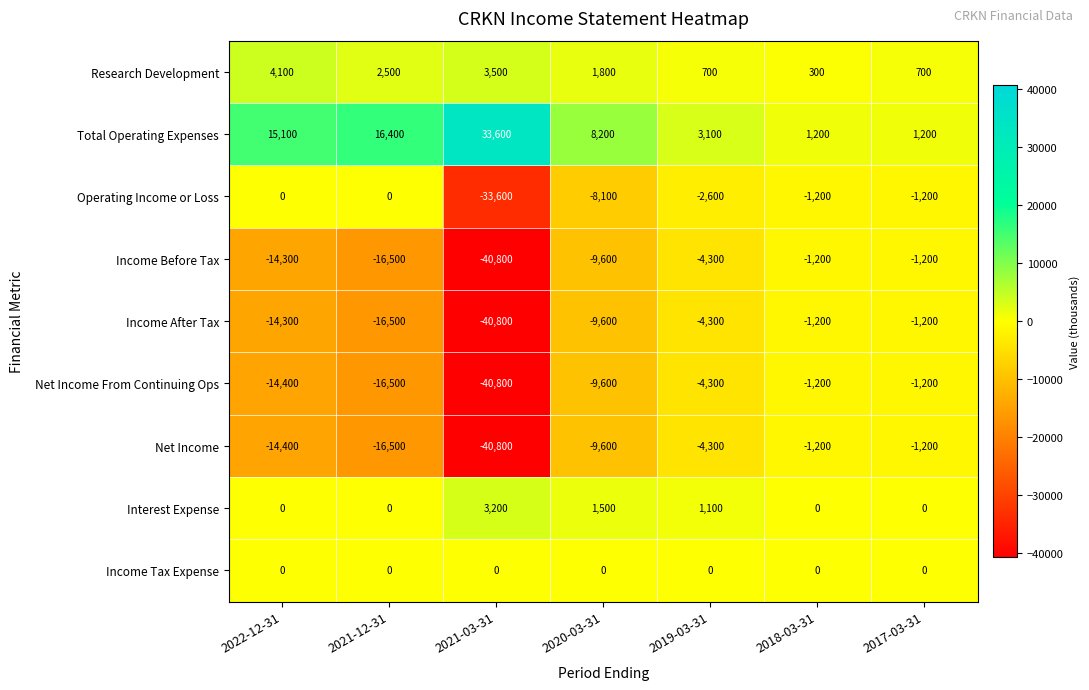

Which category has the lowest value across all series?

2021-03-31